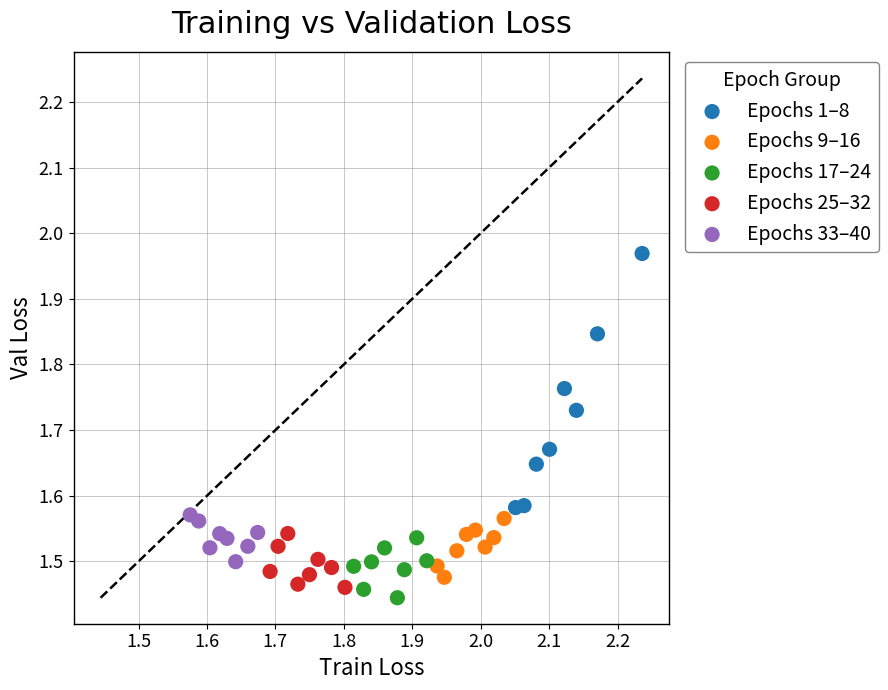

Which series reaches the maximum Y coordinate?

Epochs 1–8